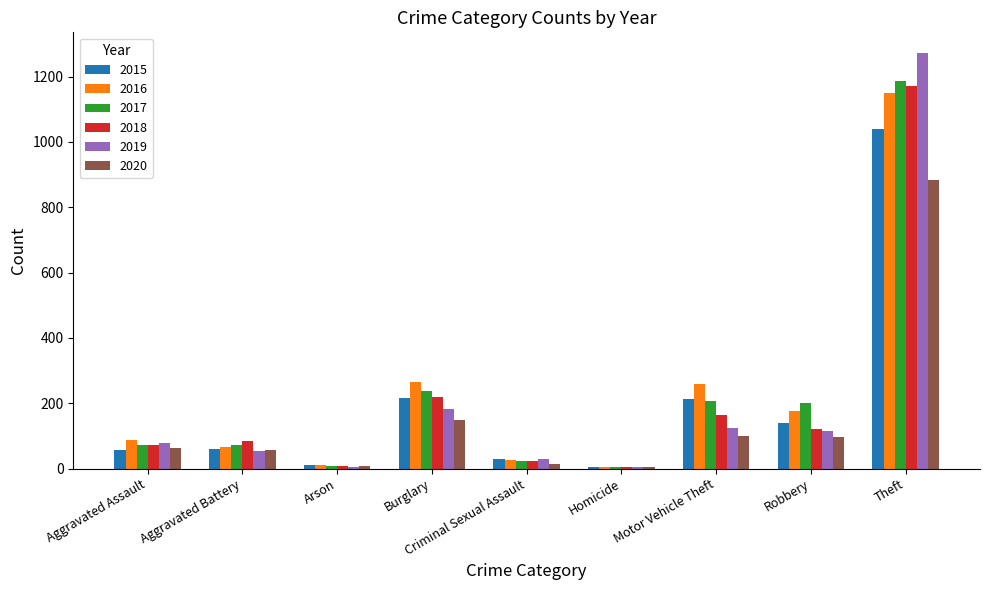

The 2015 series shows 653 at Theft. True or false?

False